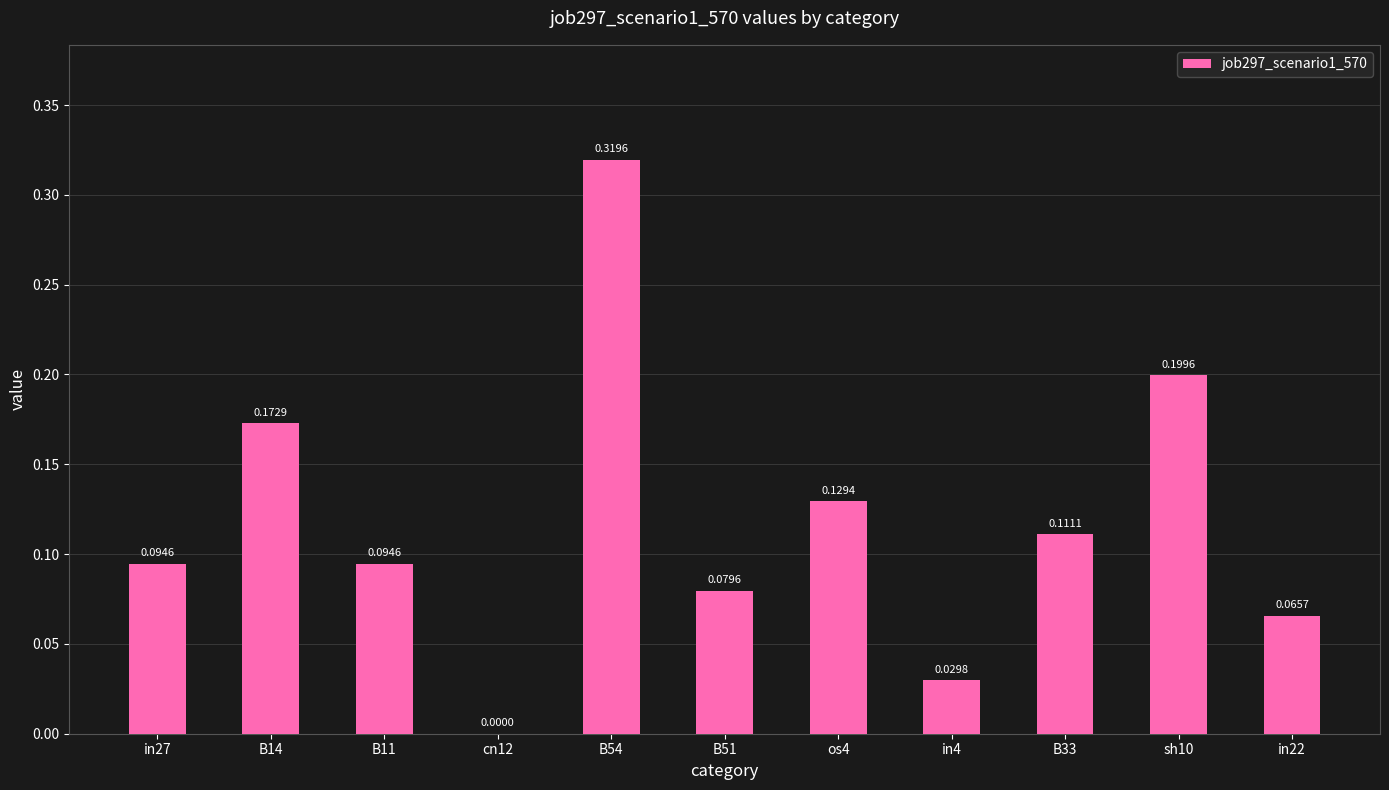

Count the number of categories in the chart.

11